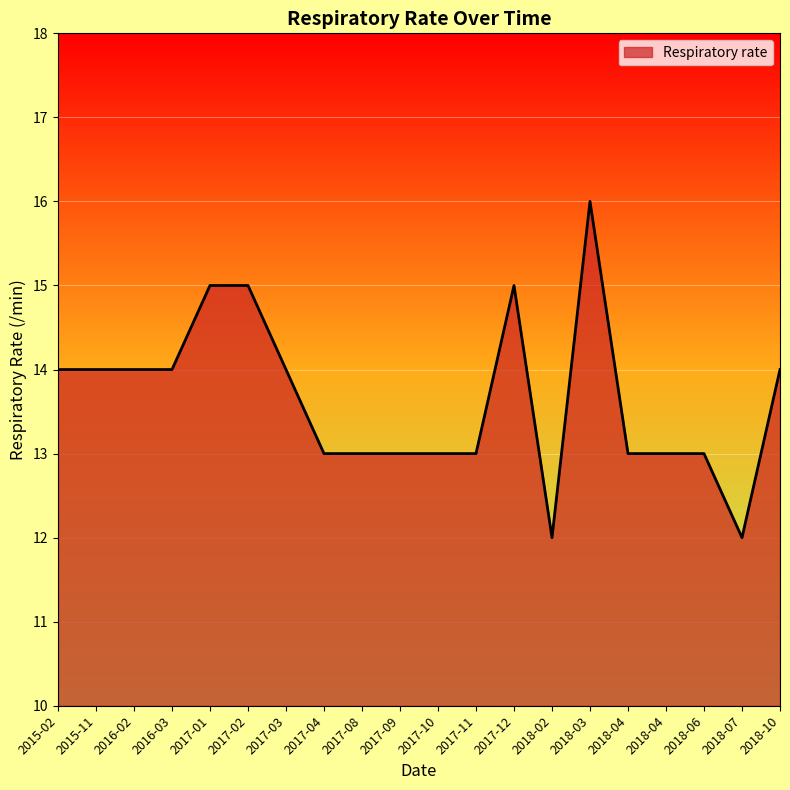

Is it true that the value at 2017-08 is 13?

True